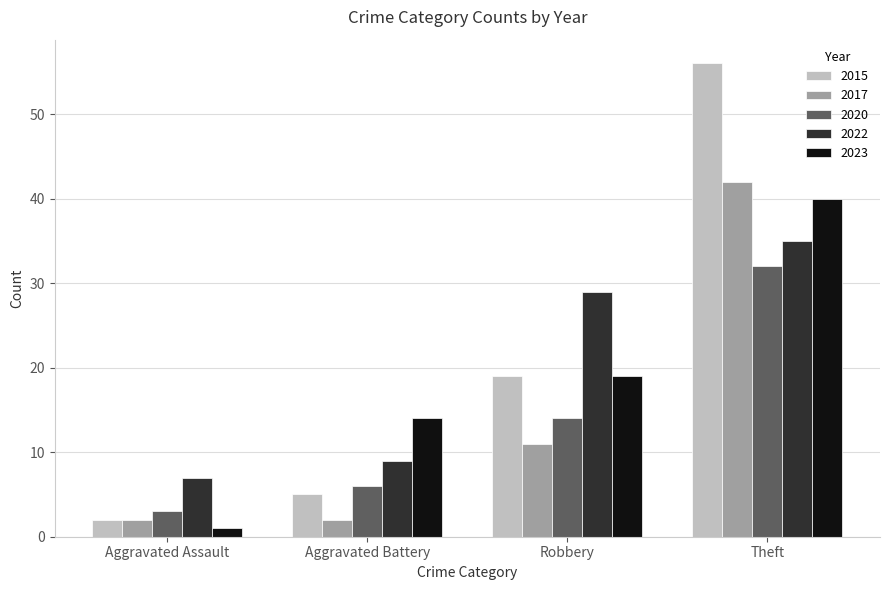

Reading left to right, what are all the values shown in this chart?

2015: 2	5	19	56
2017: 2	2	11	42
2020: 3	6	14	32
2022: 7	9	29	35
2023: 1	14	19	40